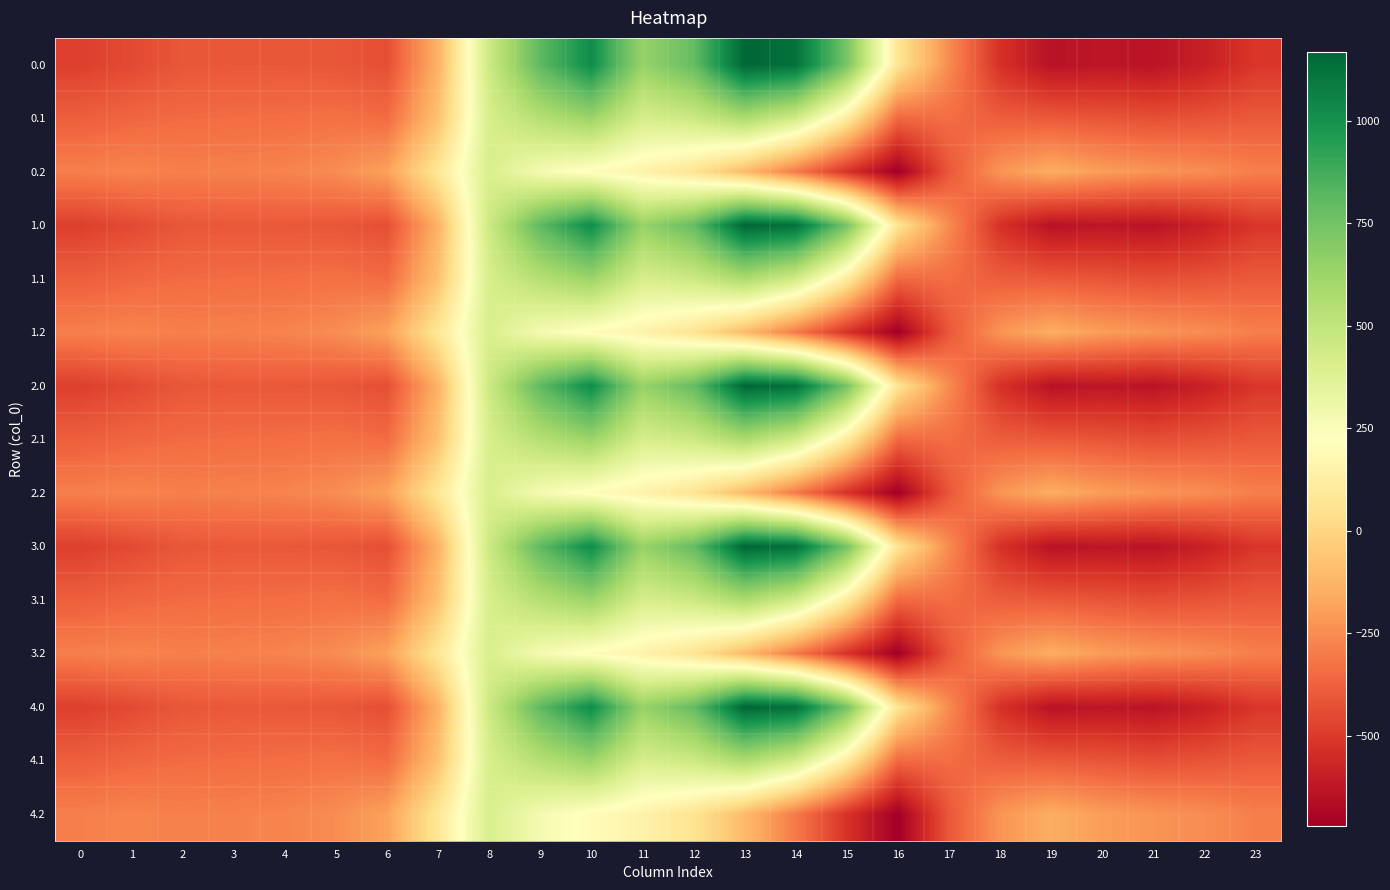

What is the smallest value displayed?

-721.2